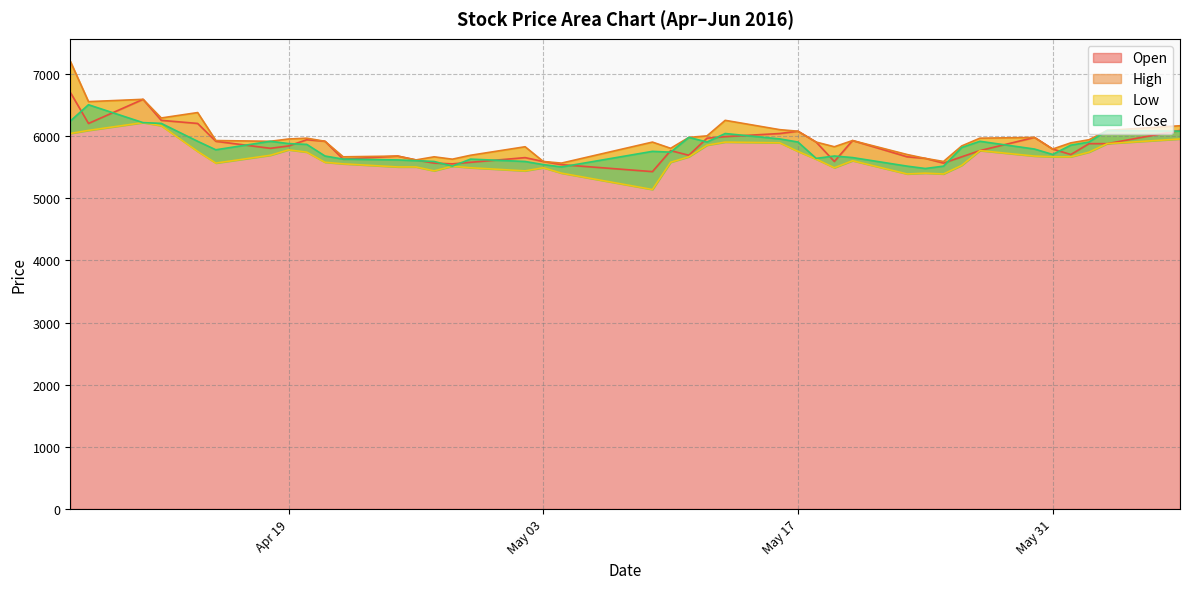

What is the maximum value shown in the chart?

7204